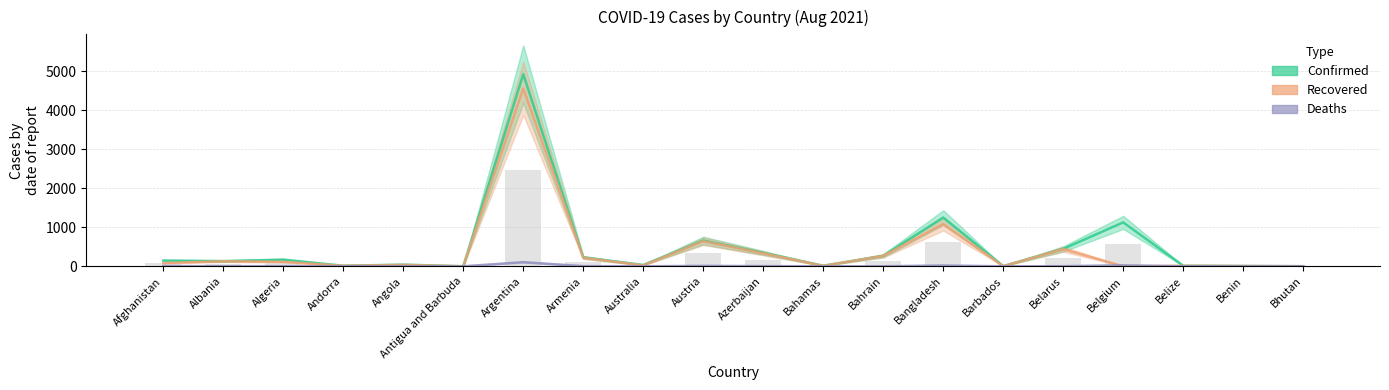

At how many categories does at least one series exceed 3810?

1